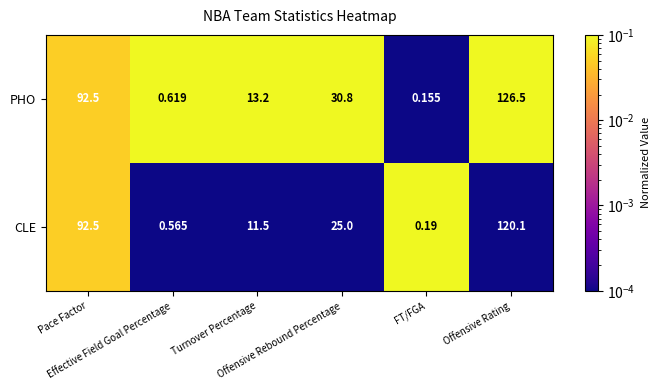

At Turnover Percentage, list the series in order from largest to smallest.

PHO, CLE